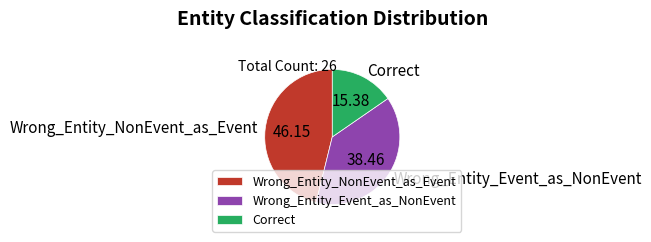

Combined, do Wrong_Entity_Event_as_NonEvent and Correct account for over 50%?

Yes